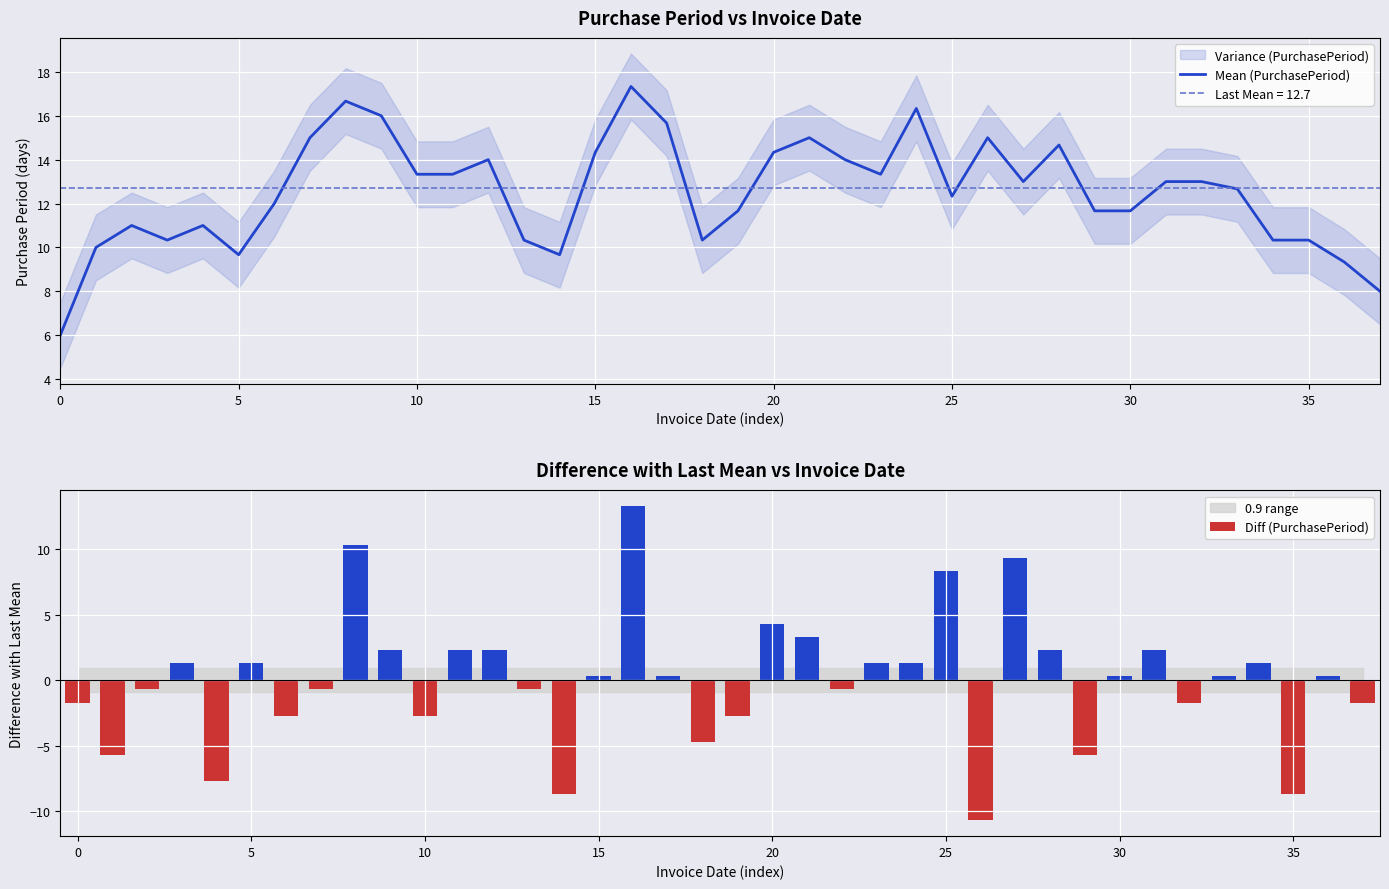

What is the label of the 16th bar from the left?

15